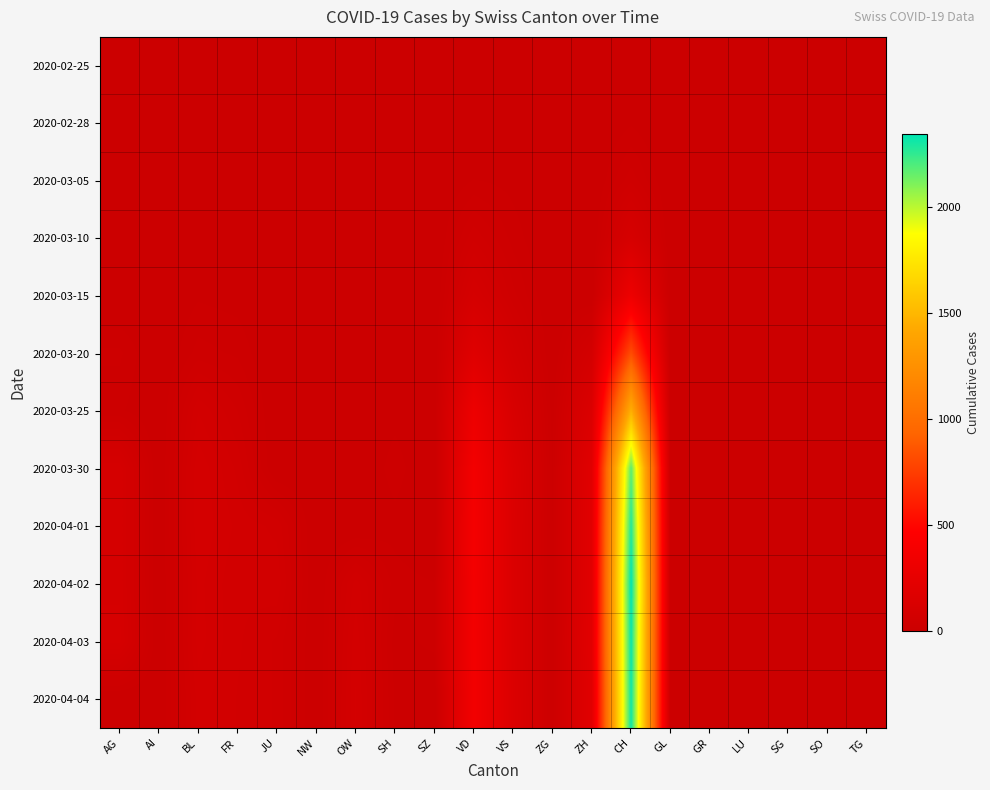

Between SO and GR, which is larger?

SO